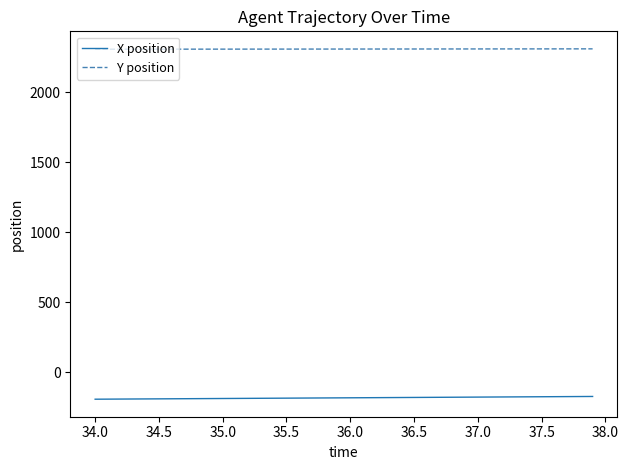

What is the minimum value for X position?

-194.3